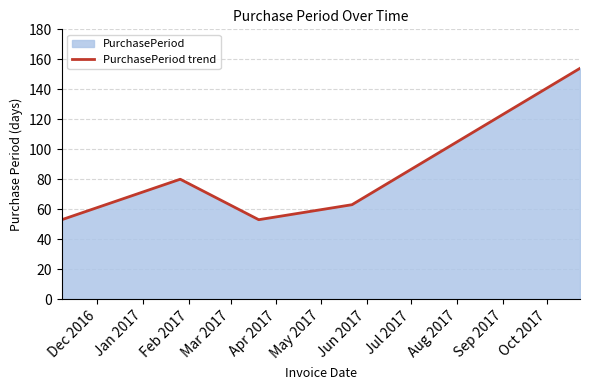

How many values are below 63?

2